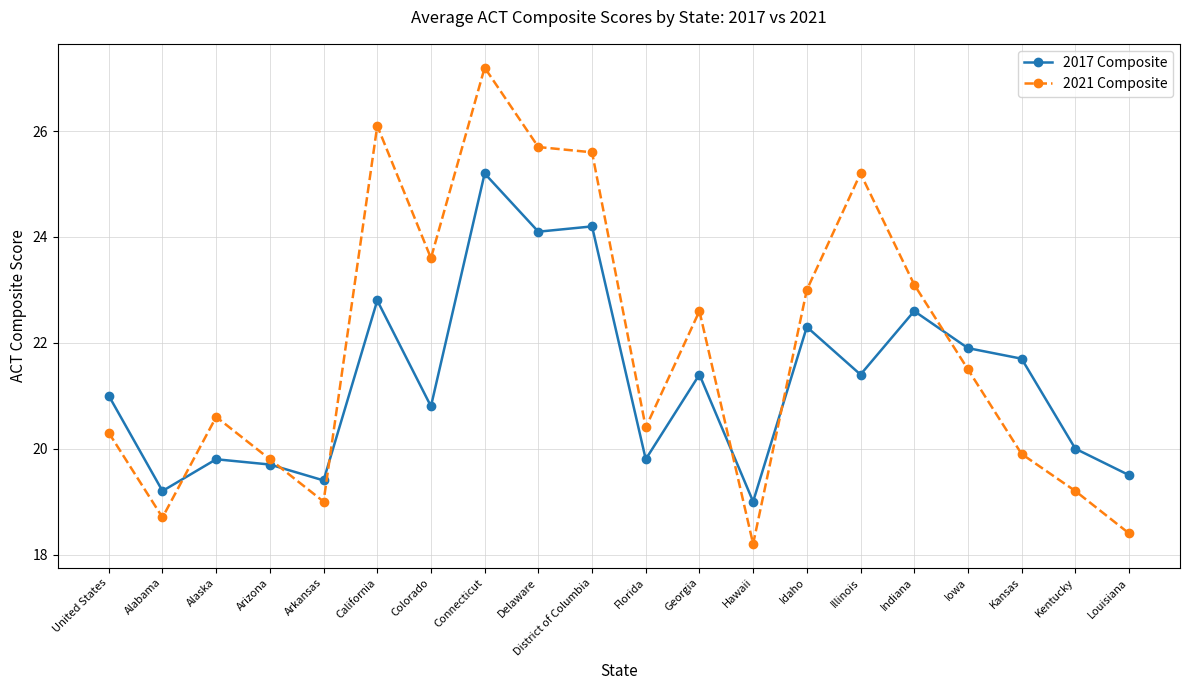

List the labels in order of 2021 Composite value, smallest first.

Hawaii, Louisiana, Alabama, Arkansas, Kentucky, Arizona, Kansas, United States, Florida, Alaska, Iowa, Georgia, Idaho, Indiana, Colorado, Illinois, District of Columbia, Delaware, California, Connecticut